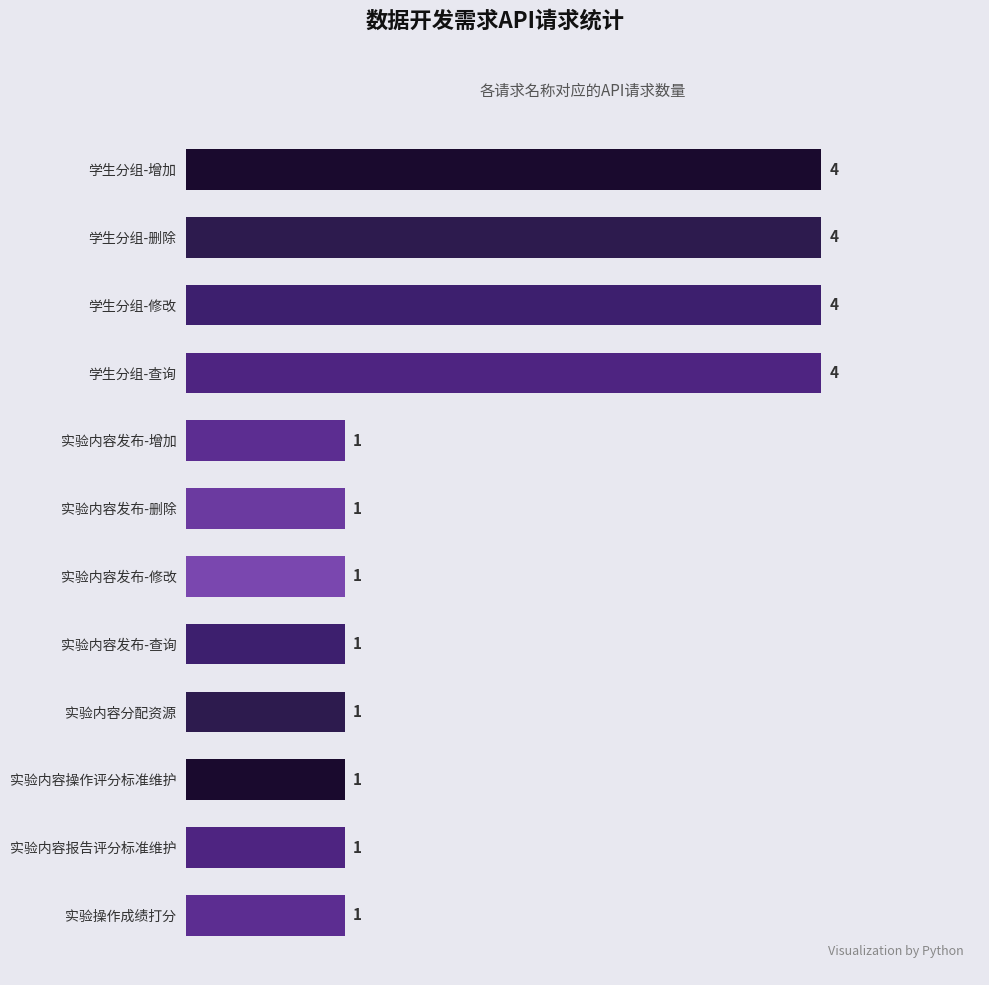

Does the chart contain stacked bars?

No